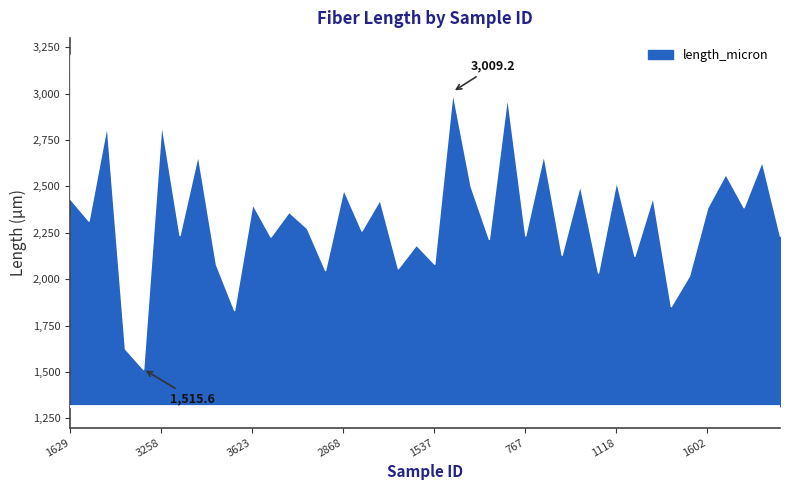

Reading left to right, list all the values displayed in this chart.

1629=2431.3	2743=2314.9	2484=2832.0	1589=1625.4	3697=1515.6	3258=2840.6	579=2237.7	3553=2670.7	2317=2080.7	856=1833.4	3623=2405.7	1165=2229.3	2908=2363.0	3464=2275.1	1306=2048.8	2868=2484.8	32=2261.7	1591=2428.9	2681=2058.5	3441=2185.5	1537=2082.9	3547=3009.2	427=2500.4	748=2216.6	3163=2986.2	767=2235.2	1781=2672.1	1965=2131.1	648=2508.1	2032=2034.6	1118=2529.0	521=2125.3	3767=2444.5	3711=1854.6	438=2018.9	1602=2385.6	3558=2566.7	460=2387.3	2508=2635.4	3954=2232.8